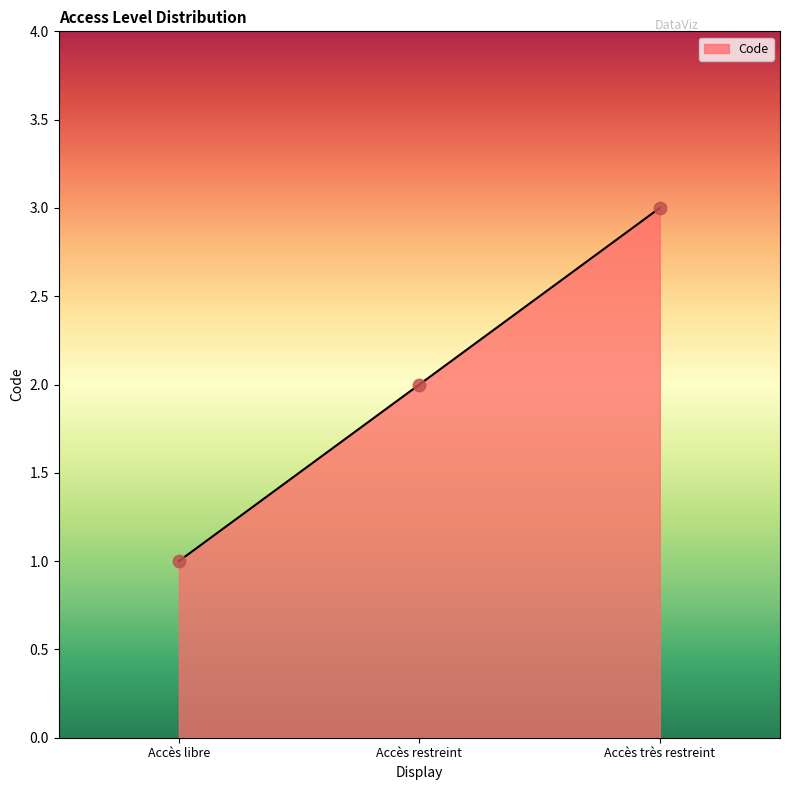

What is the change in value from Accès libre to Accès restreint?

+1